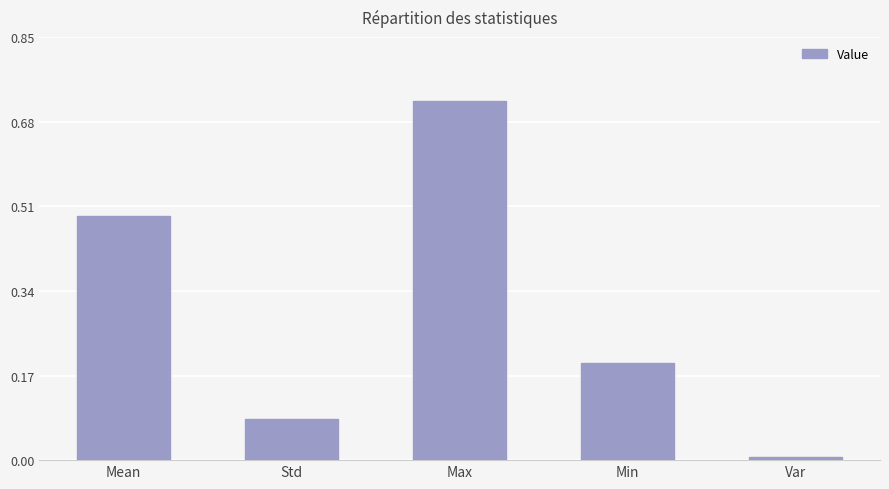

What is the label of the 5th bar from the right?

Mean